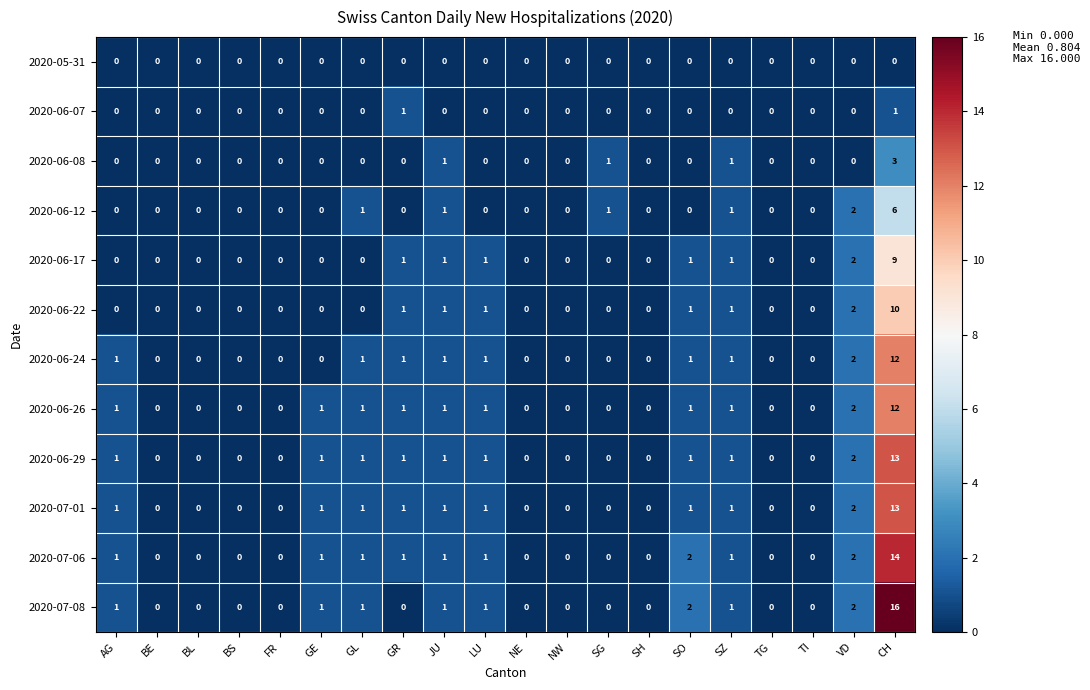

At how many categories does at least one series exceed 9?

1